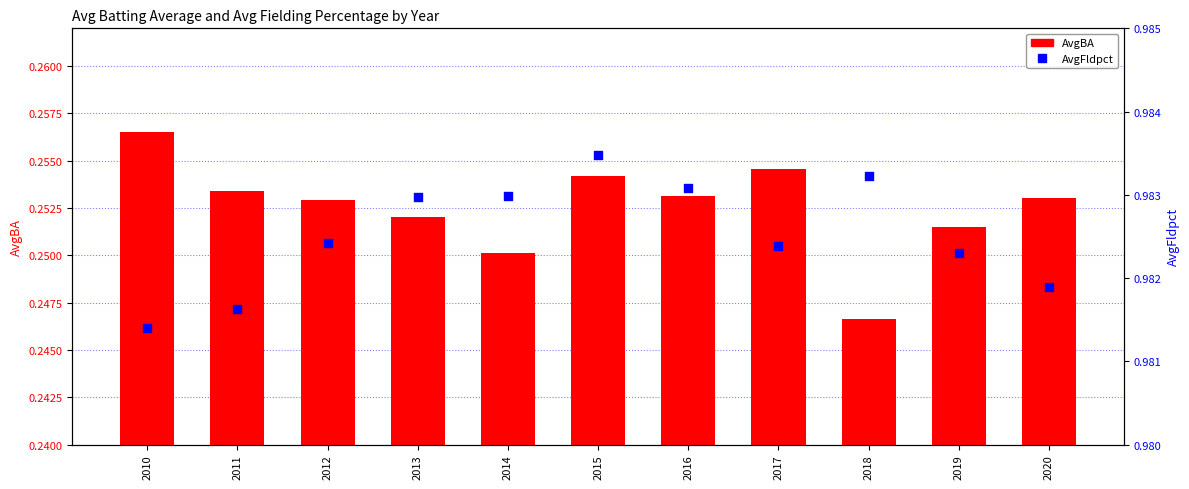

Is the value of AvgBA at 2017 greater than the value of AvgFldpct at 2020?

No